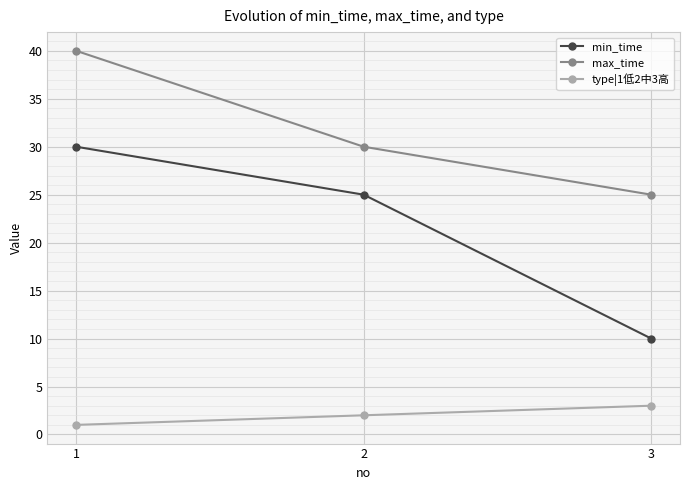

How many data points in max_time are less than 30?

1